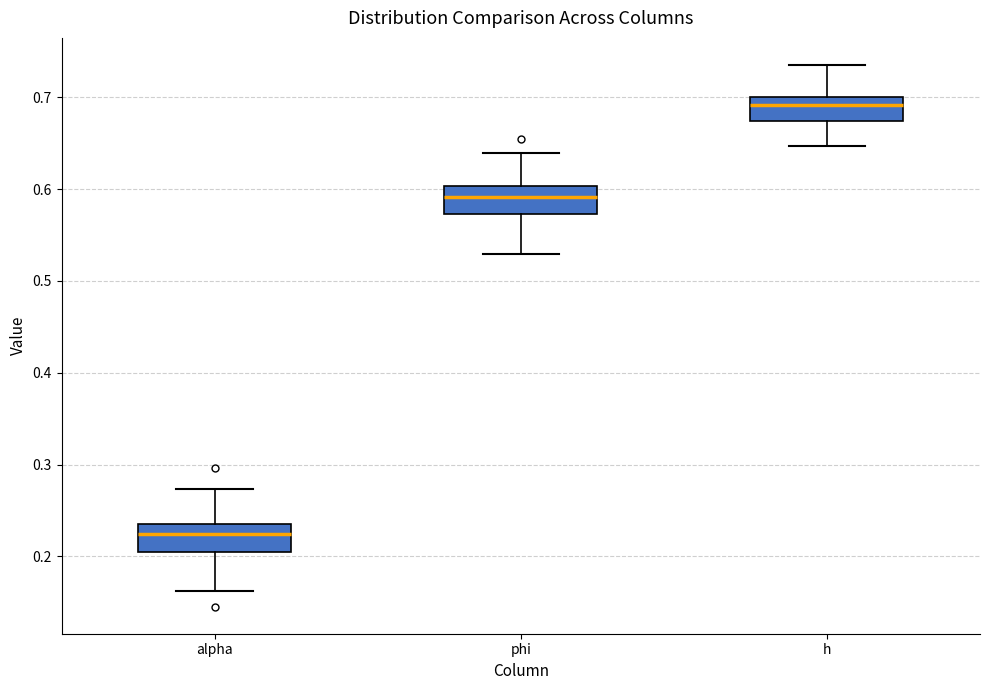

Where is the upper edge of the box for alpha on the y-axis? The values are not printed on the chart, so give them approximately, as read against the axis.

0.24